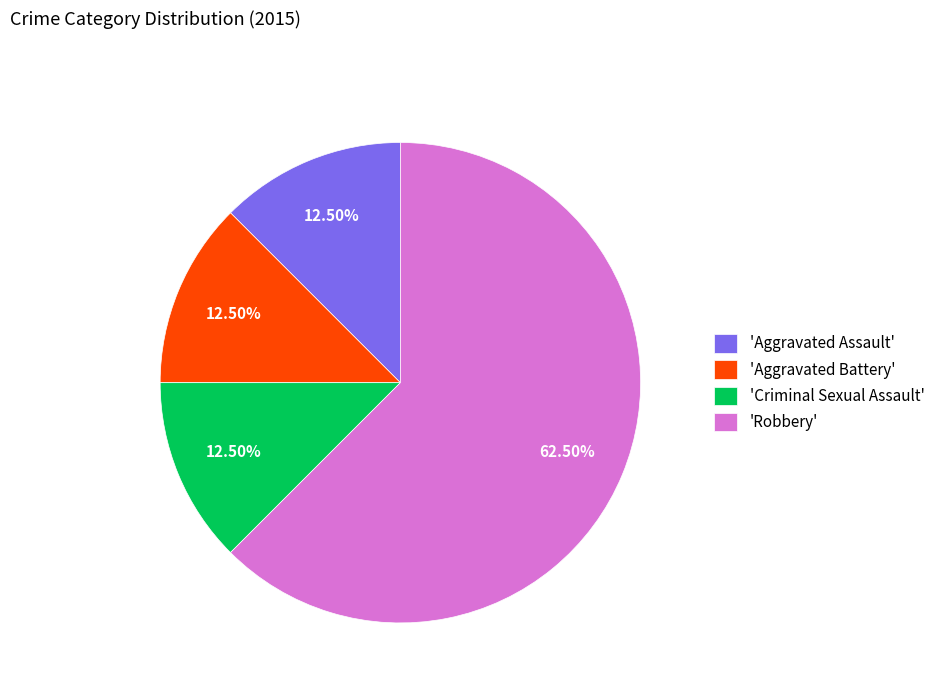

Approximately how many times larger is the value at 'Aggravated Assault' compared to 'Criminal Sexual Assault'?

1.0